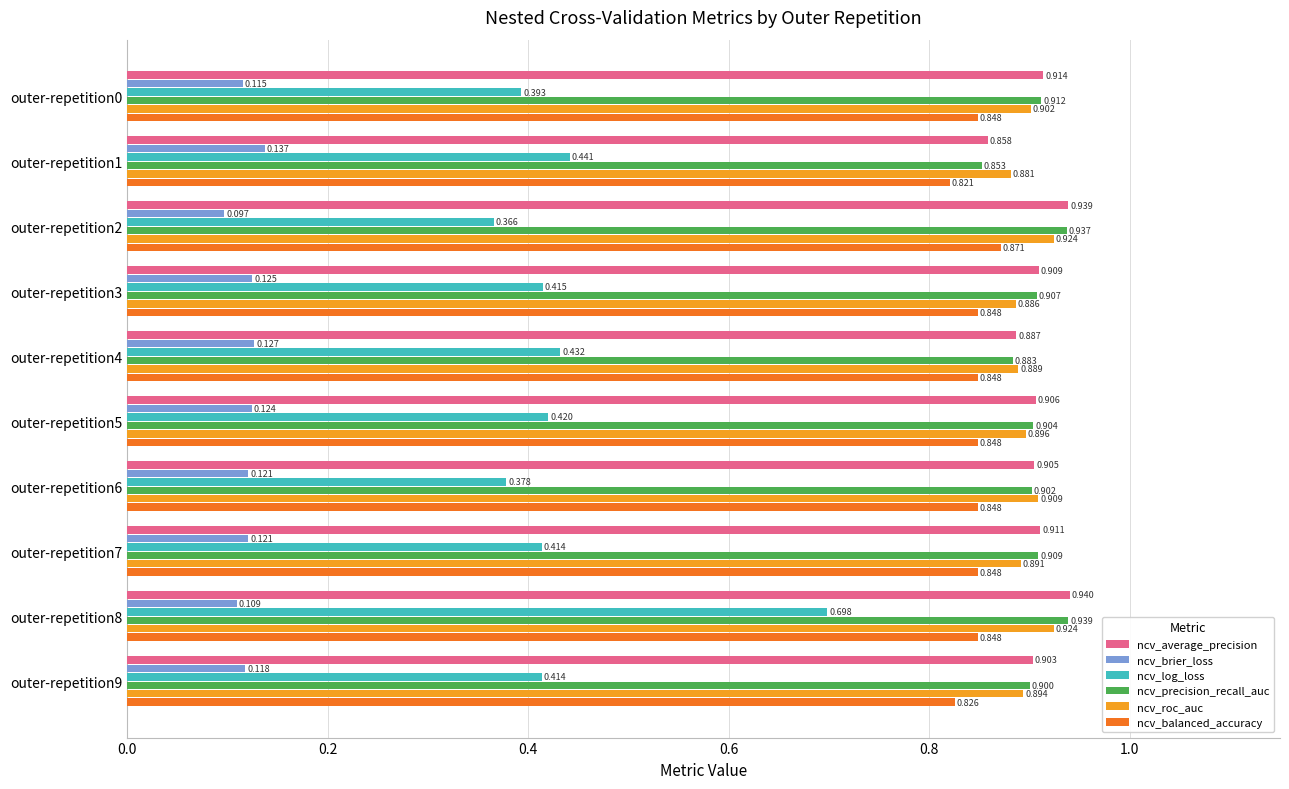

Which series has the largest range (max minus min)?

ncv_log_loss